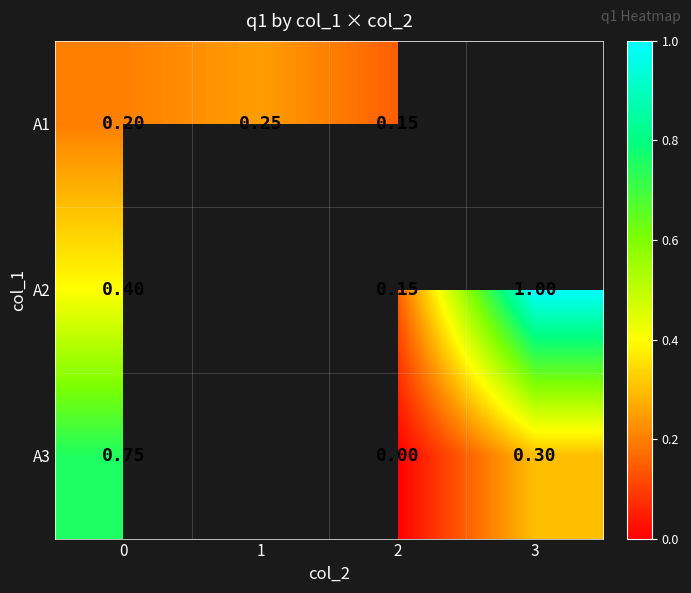

What is the spread (max minus min) of values at 0?

0.6